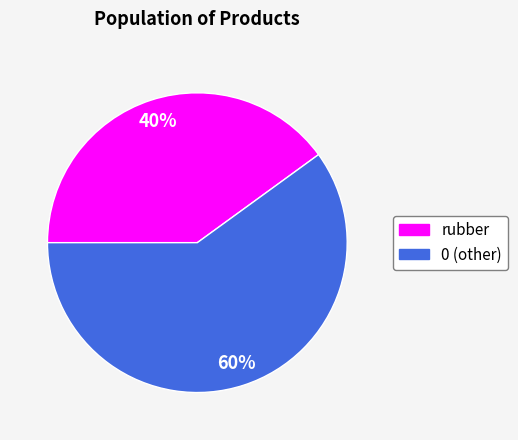

How many segments does this pie chart have?

2